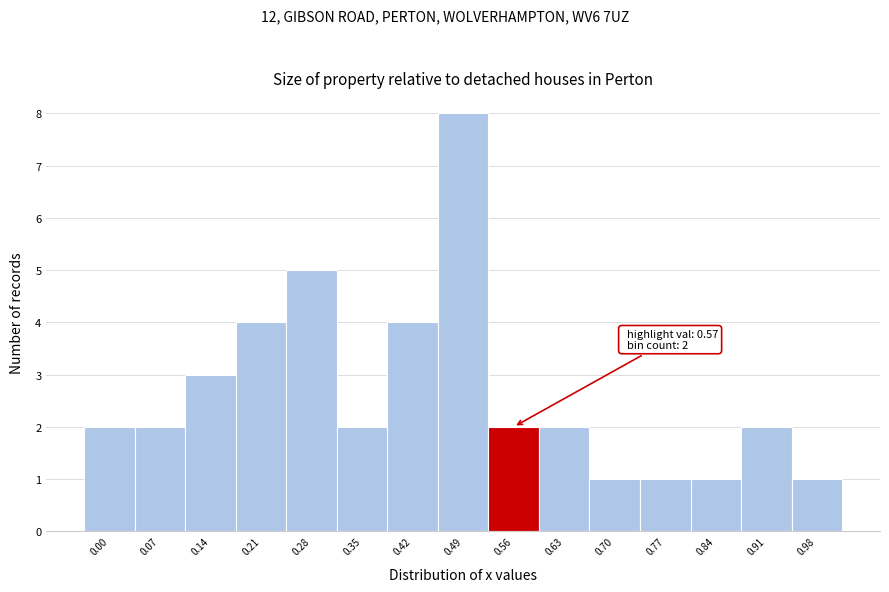

Reading left to right, extract all data points from this chart.

2	2	3	4	5	2	4	8	2	2	1	1	1	2	1